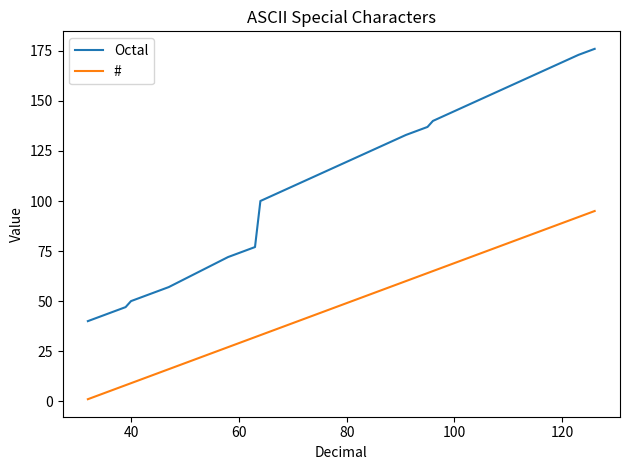

Which series has the largest range (max minus min)?

Octal